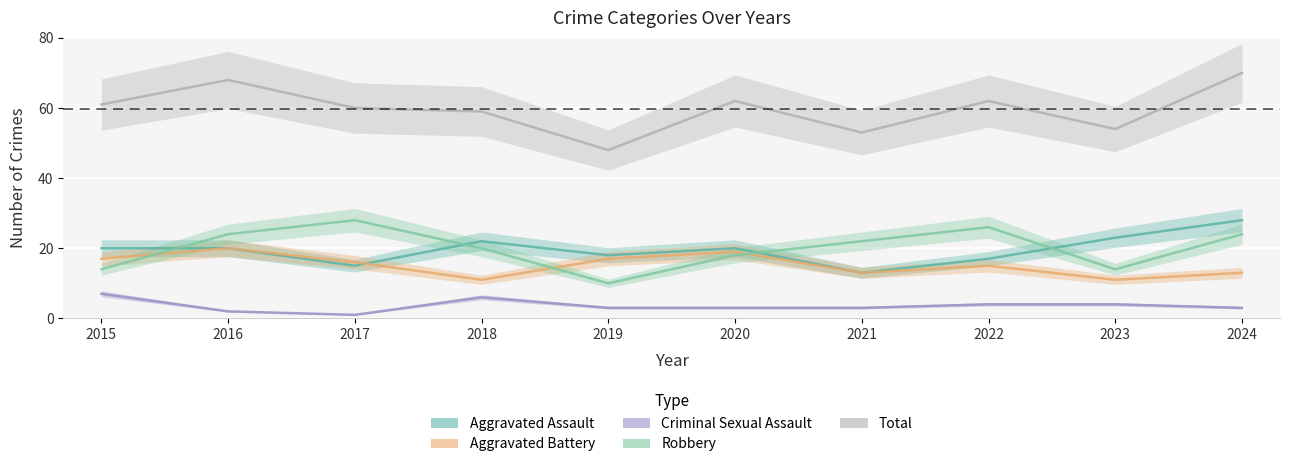

Where do Robbery and Aggravated Battery first cross each other?

2015 and 2016